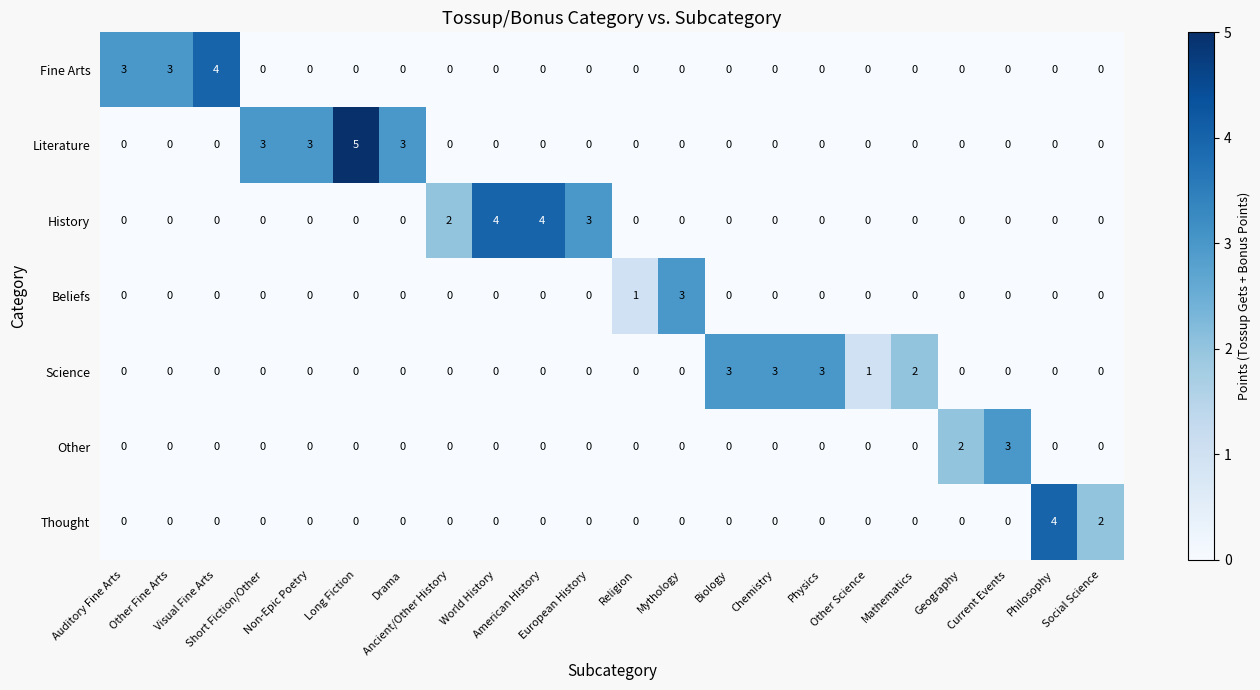

How many Fine Arts values are between 0 and 1?

19